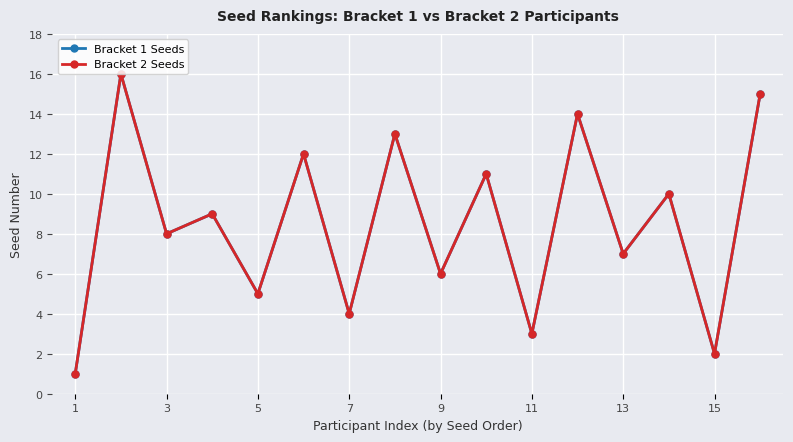

Which series has the largest range (max minus min)?

Bracket 1 Seeds